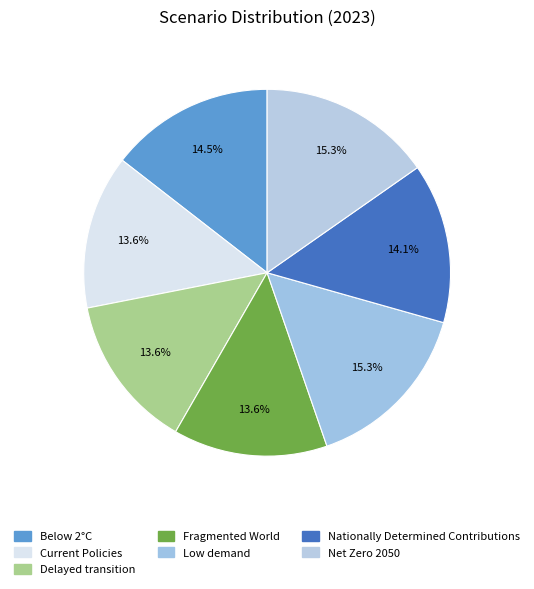

Is there any slice that represents more than half of the pie?

No